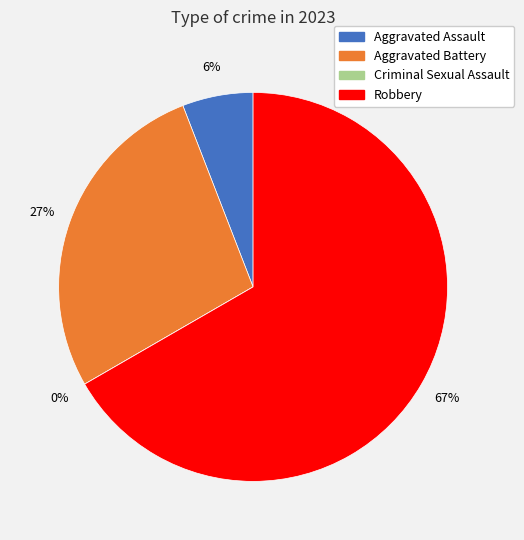

To the nearest percent, what is the average slice percentage?

25%